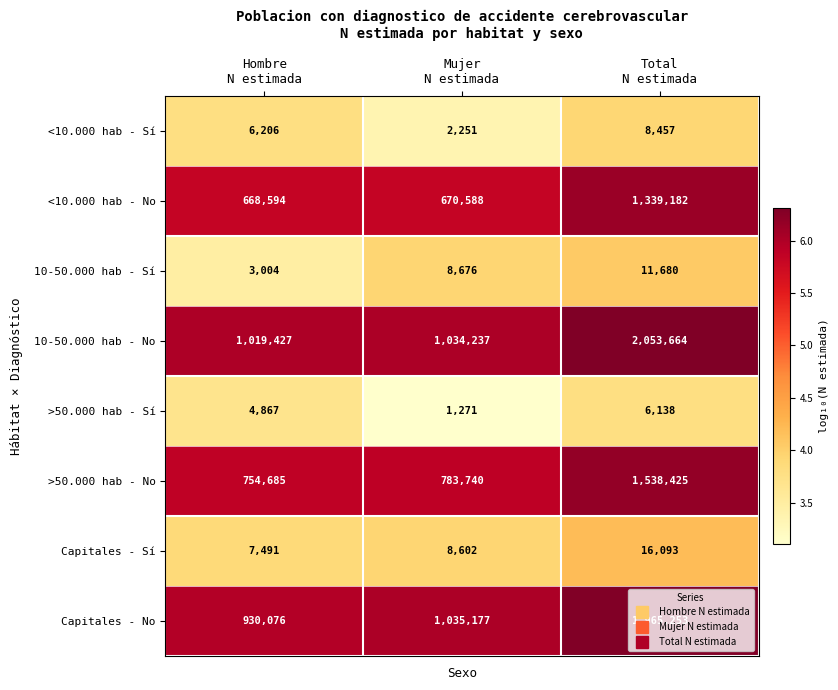

What is the total value across all series at Mujer
N estimada?

3544542